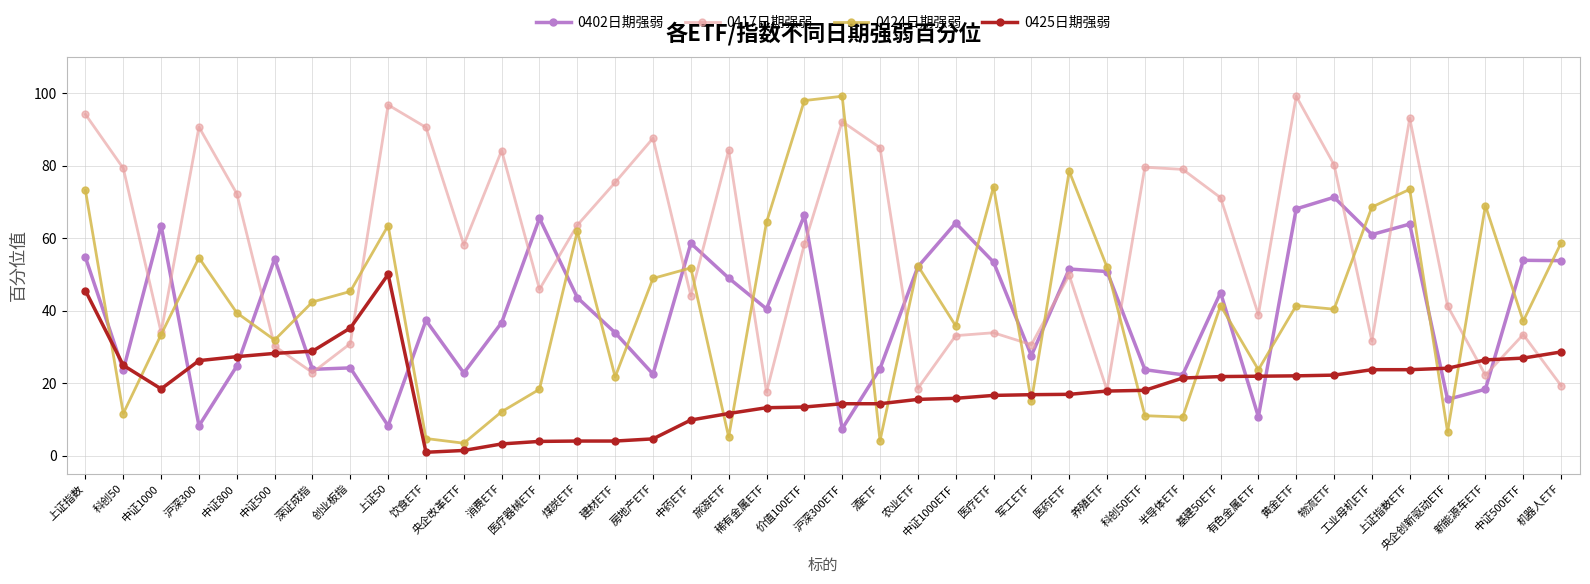

Which category has the highest value in the 0425日期强弱 series?

上证50